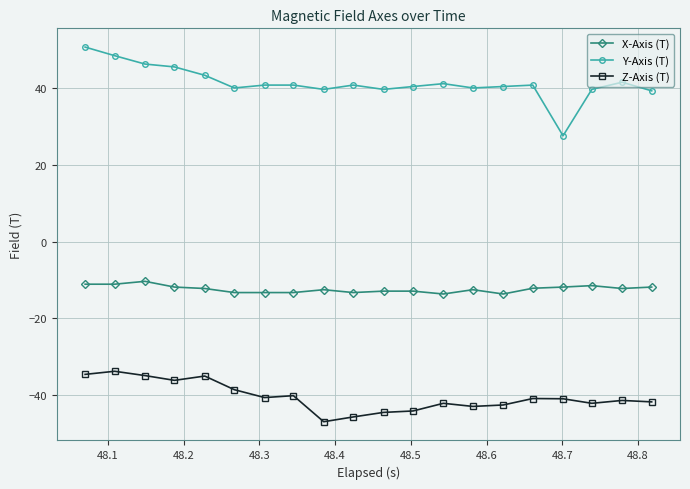

List the series in order of their overall mean, highest first.

Y-Axis (T), X-Axis (T), Z-Axis (T)